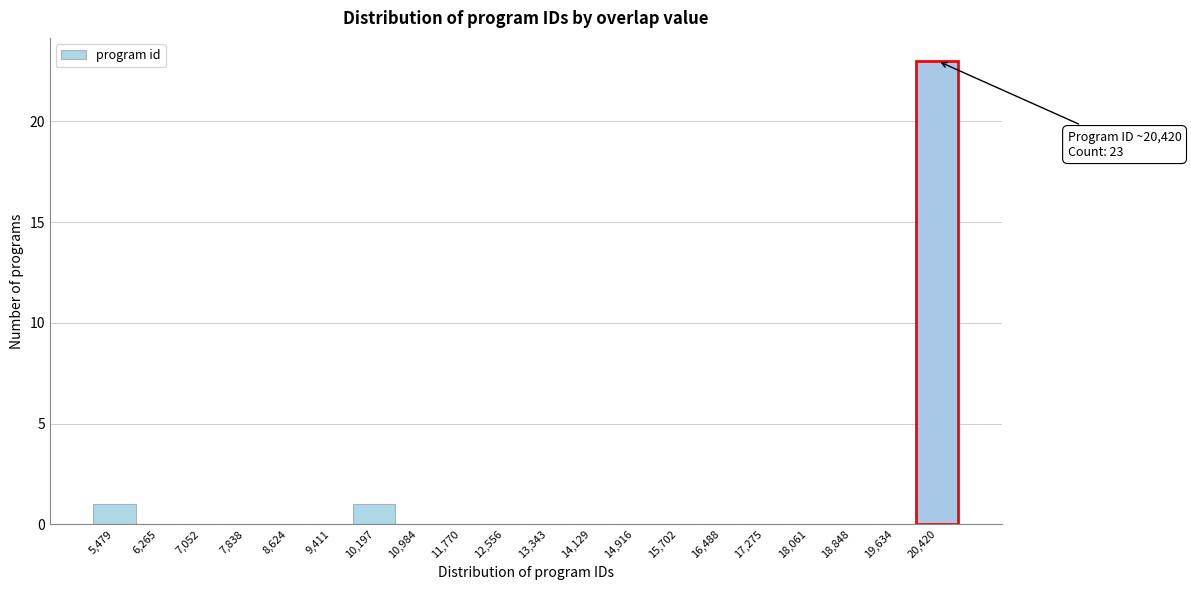

Over which range of the x-axis is the bar tallest?

20000 to 20800